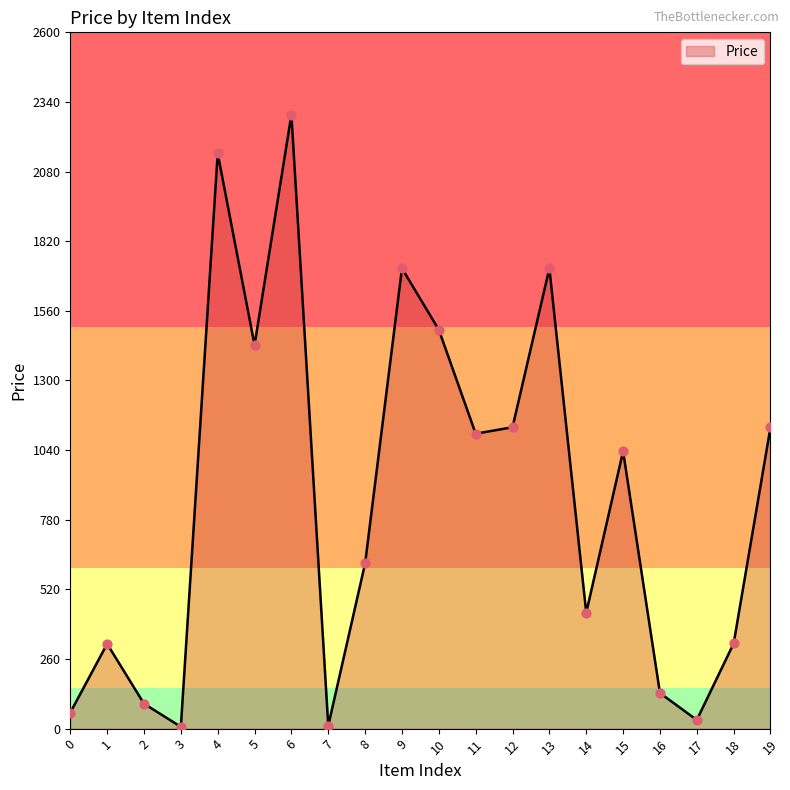

What is the change in value from 10 to 14?

-1056.8